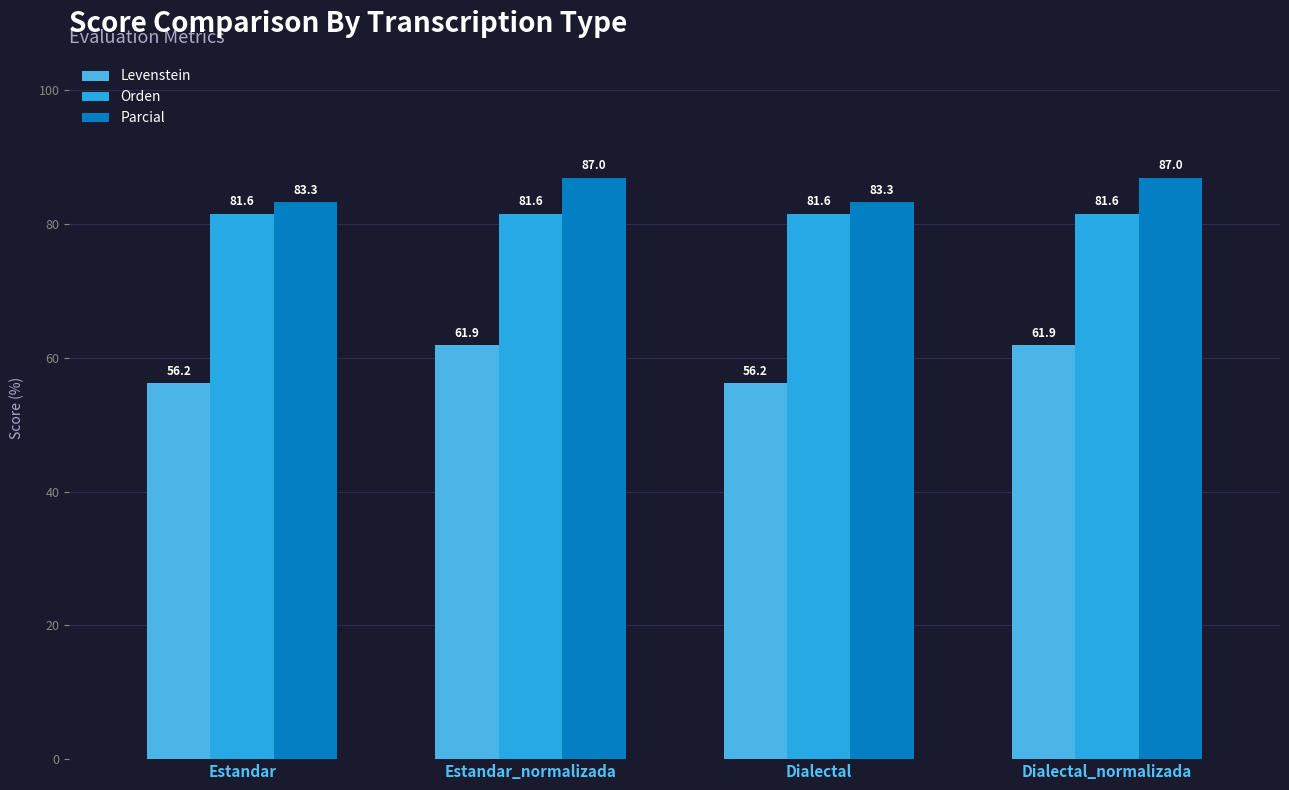

Which series changed the most between Estandar_normalizada and Dialectal?

Levenstein